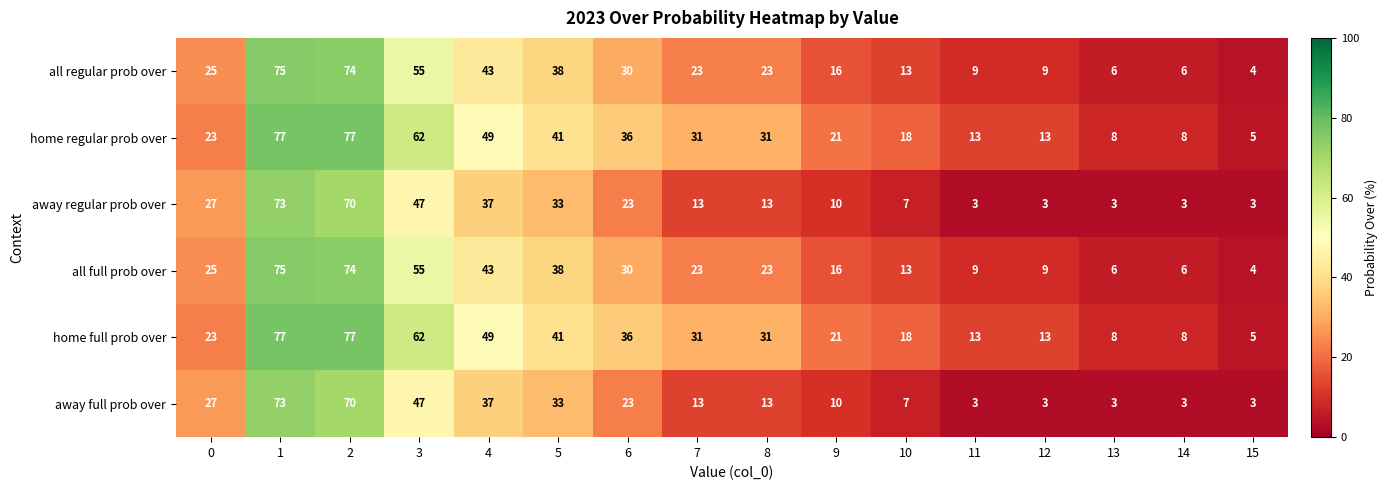

What is the greatest value displayed?

77